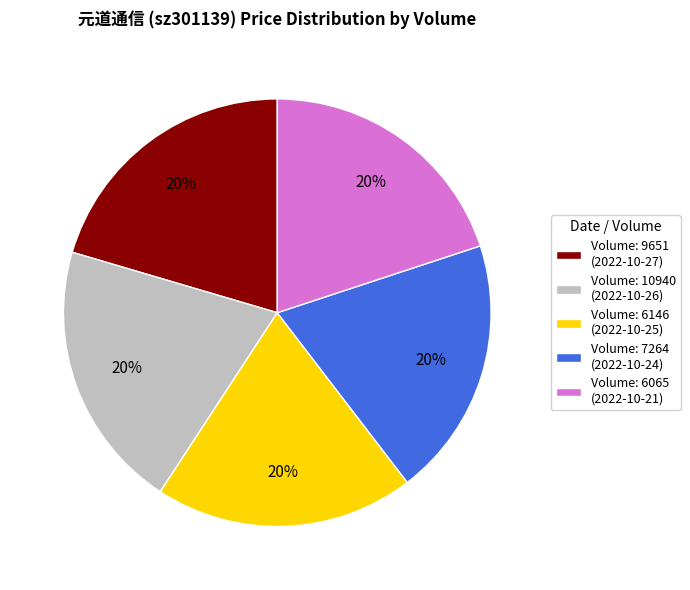

Is it true that Volume: 6065 (2022-10-21) is 20% of the pie?

True